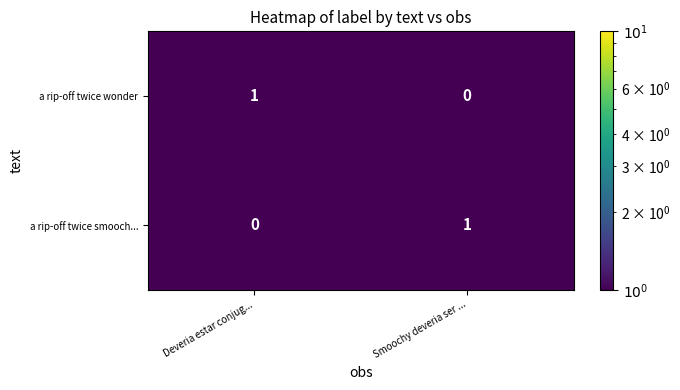

At which label is a rip-off twice smooch... closest to 0?

Deveria estar conjug...